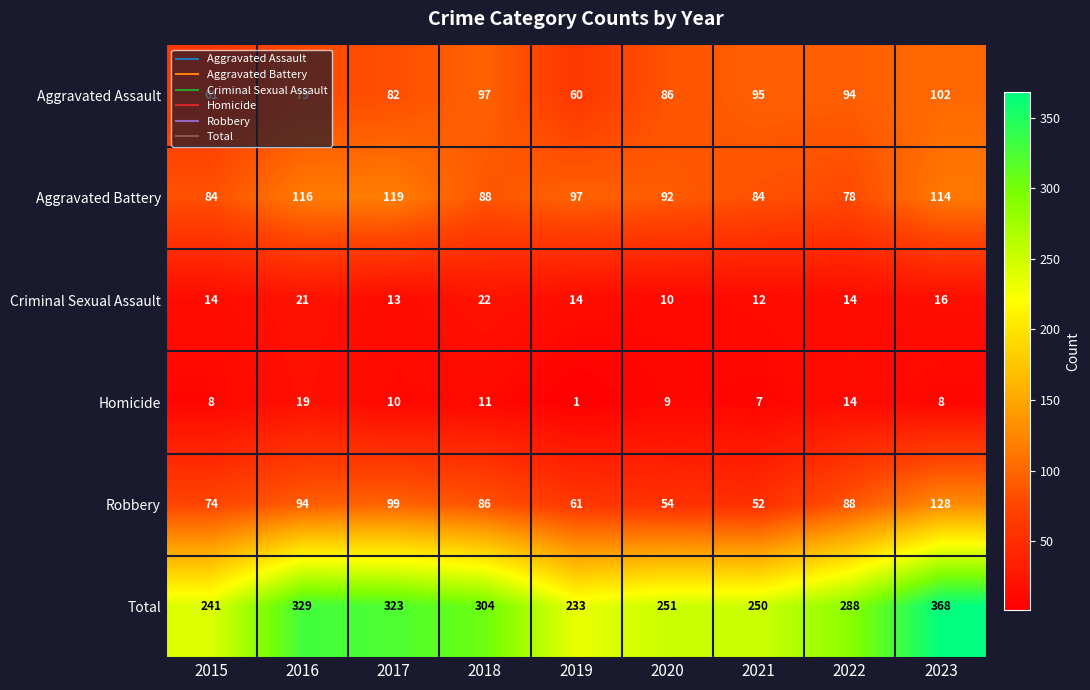

What is the sum of the Criminal Sexual Assault values at 2018 and 2017?

35